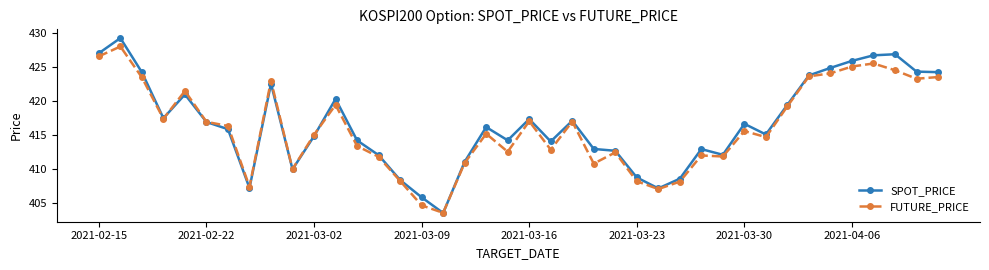

Which series has the widest spread of values?

SPOT_PRICE